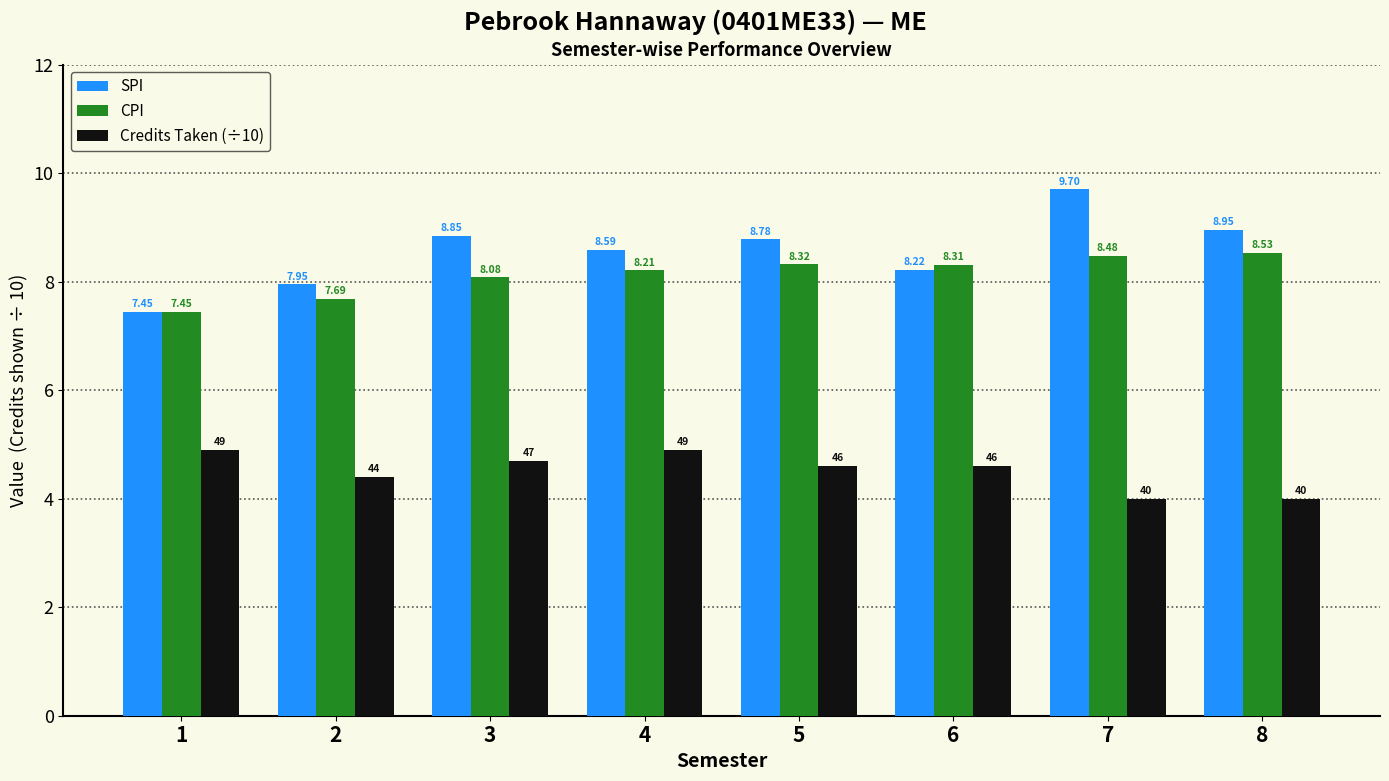

What is the sum of all CPI values?

65.1